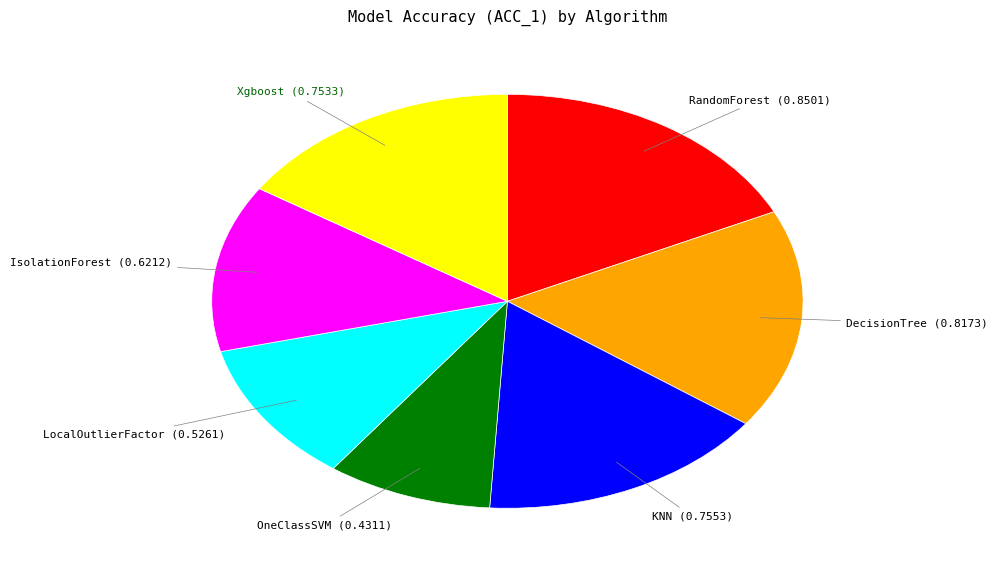

Which has a higher value, DecisionTree or IsolationForest?

DecisionTree